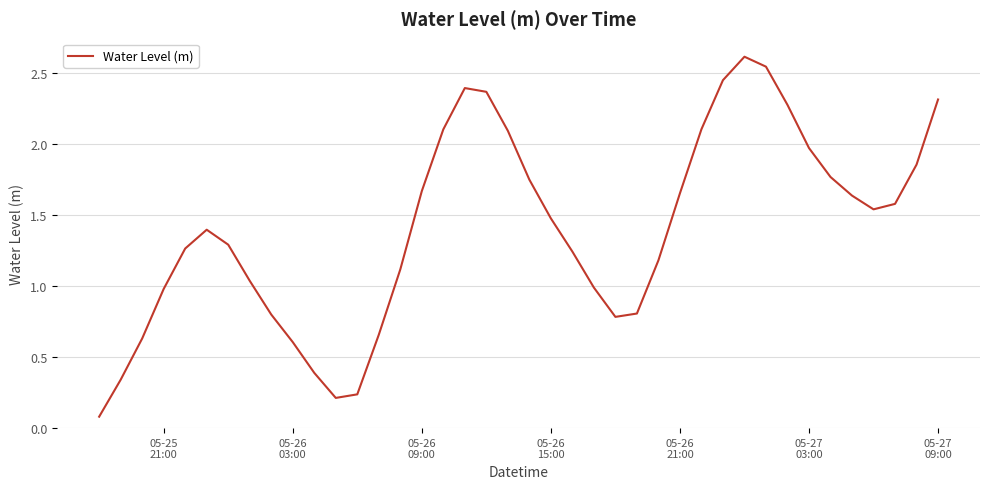

Reading left to right, extract all data points from this chart.

0.1	0.3	0.6	1.0	1.3	1.4	1.3	1.0	0.8	0.6	0.4	0.2	0.2	0.7	1.1	1.7	2.1	2.4	2.4	2.1	1.7	1.5	1.2	1.0	0.8	0.8	1.2	1.7	2.1	2.4	2.6	2.5	2.3	2.0	1.8	1.6	1.5	1.6	1.9	2.3